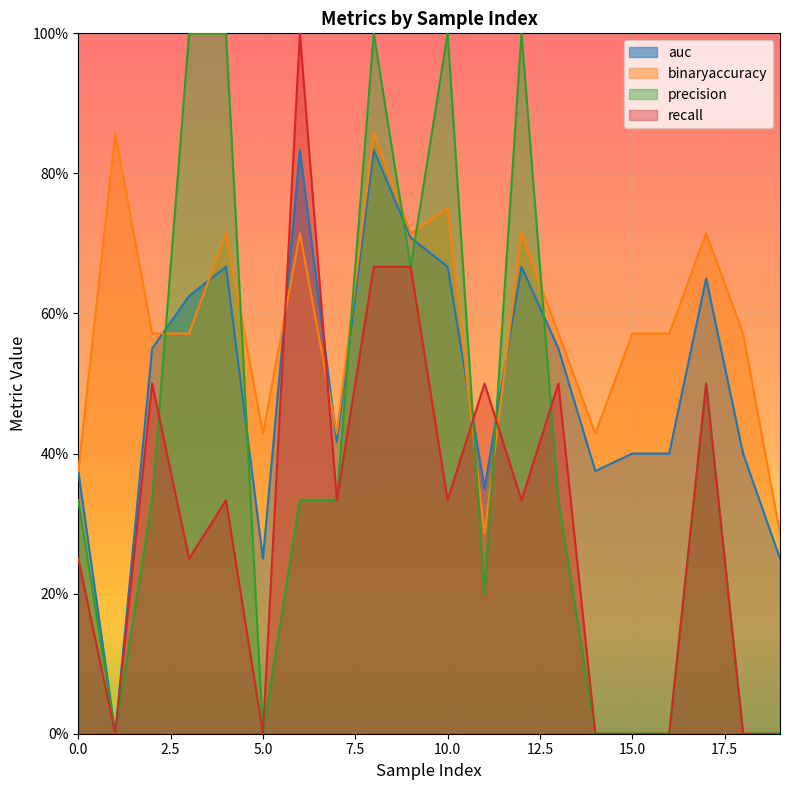

What are all the series names shown in the legend?

auc, binaryaccuracy, precision, recall